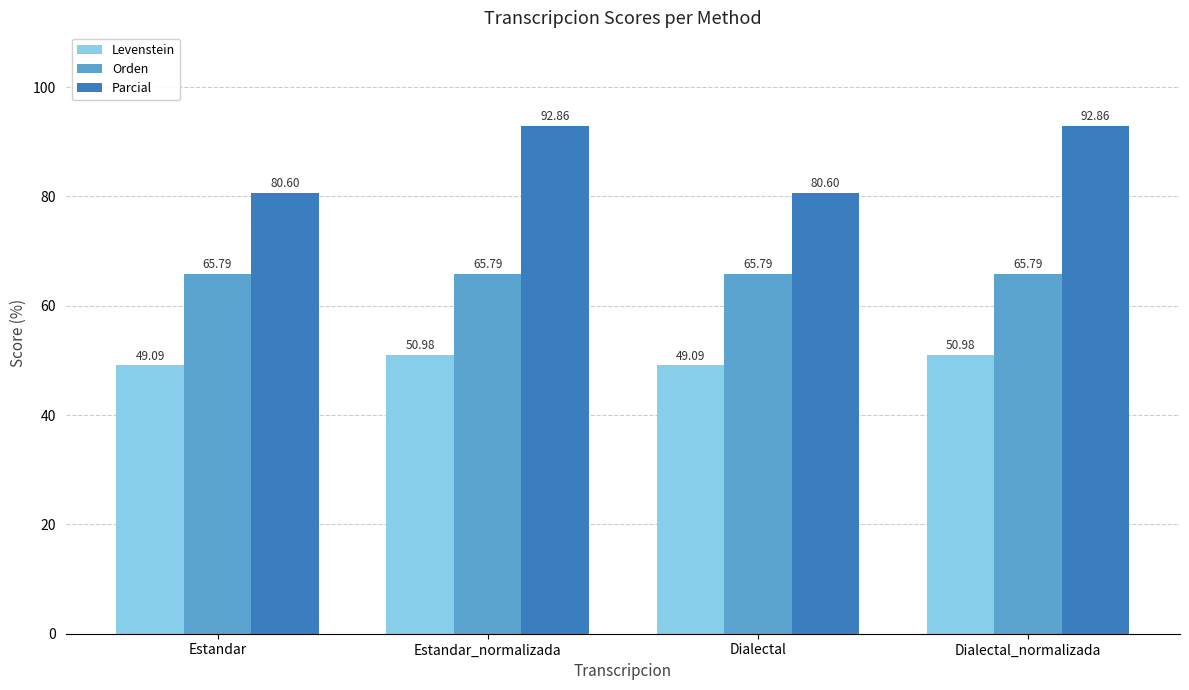

Read the Parcial value at Estandar_normalizada.

92.9